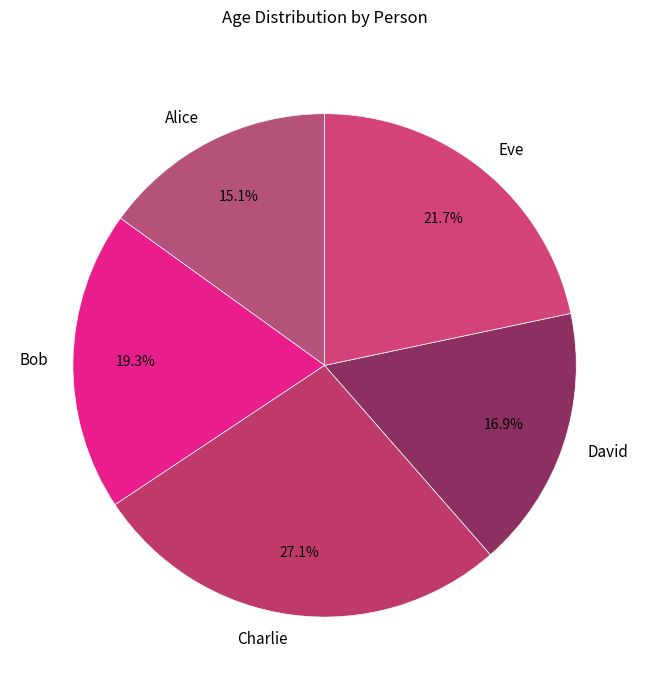

Does Alice account for over 50% of the chart?

No